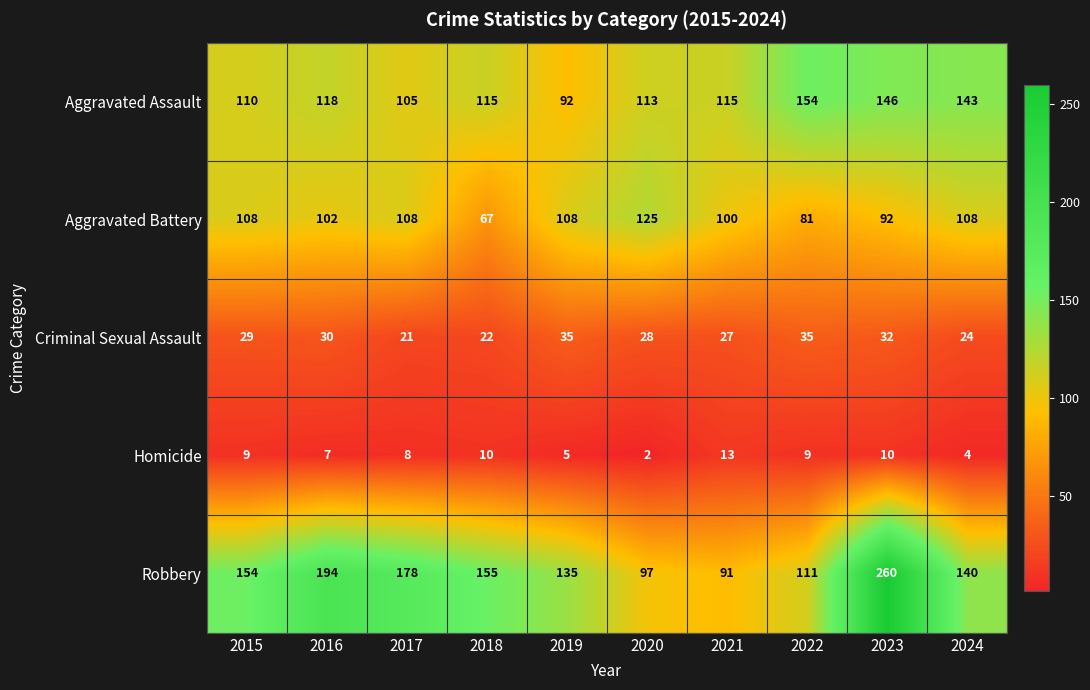

What is the sum of the Robbery values at 2015 and 2019?

289